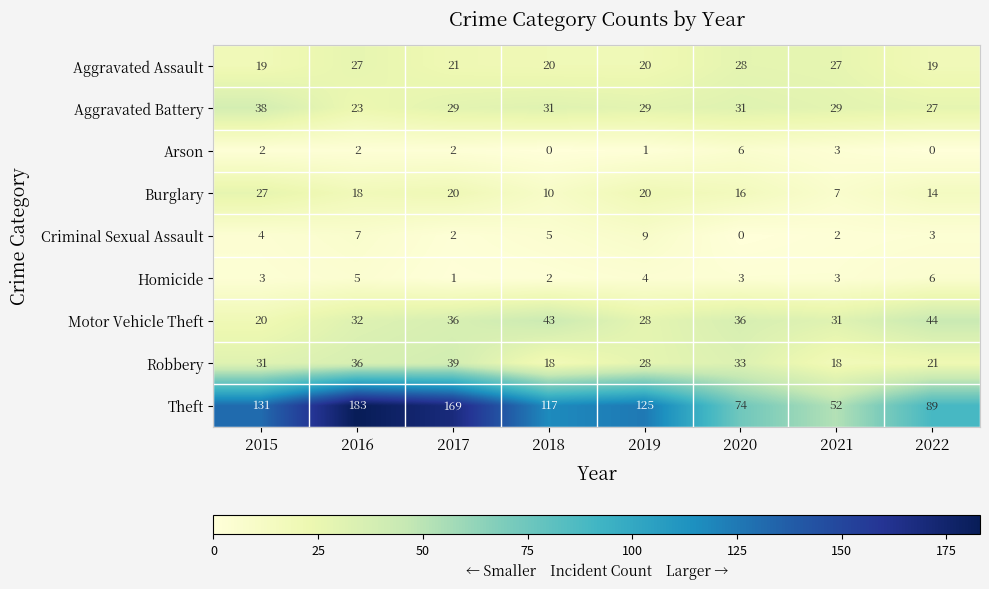

Read the Homicide value at 2022.

6